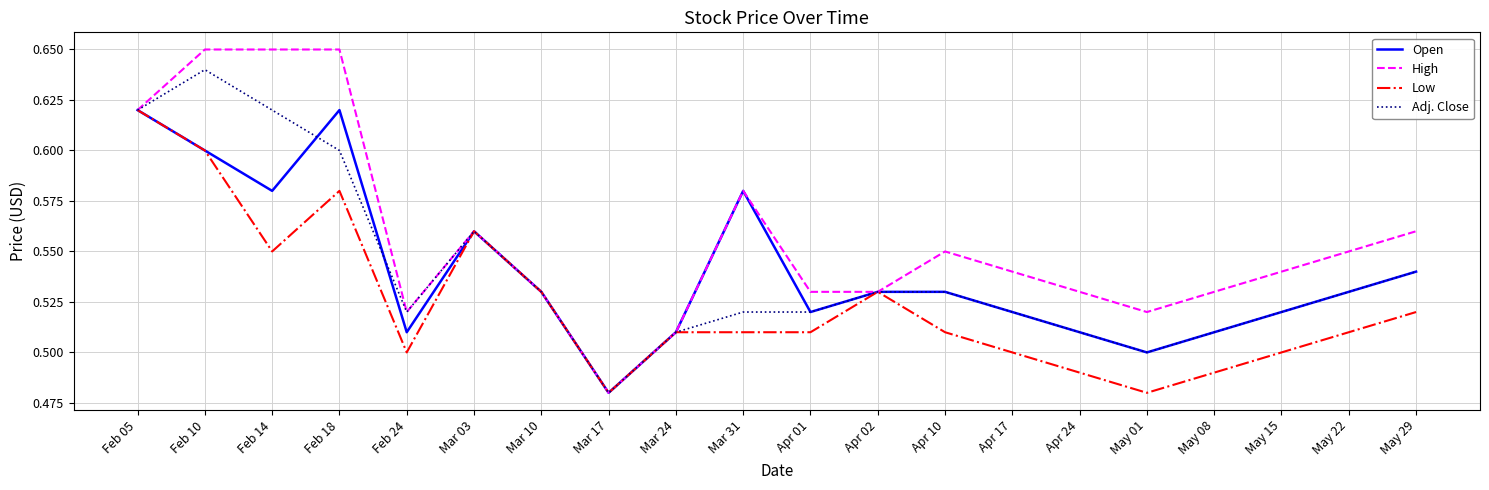

Which category has the lowest value in the Adj. Close series?

Mar 17